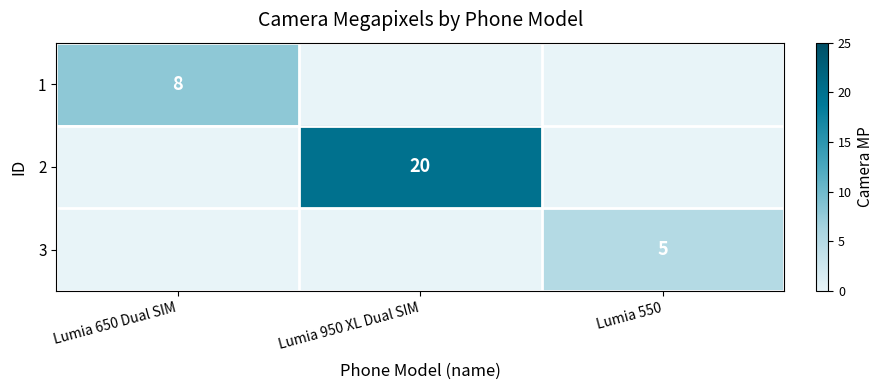

The 1 series shows 8 at Lumia 650 Dual SIM. True or false?

True